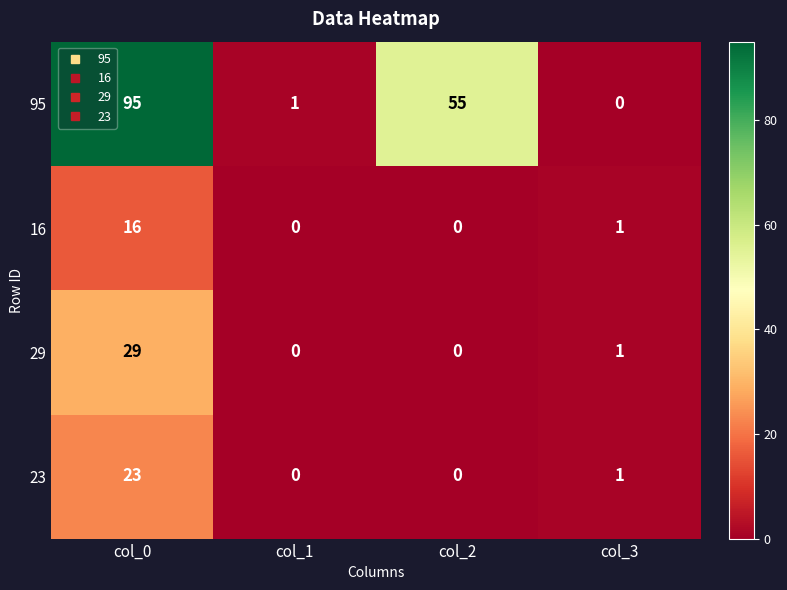

List the series in order of their peak value, lowest first.

16, 23, 29, 95